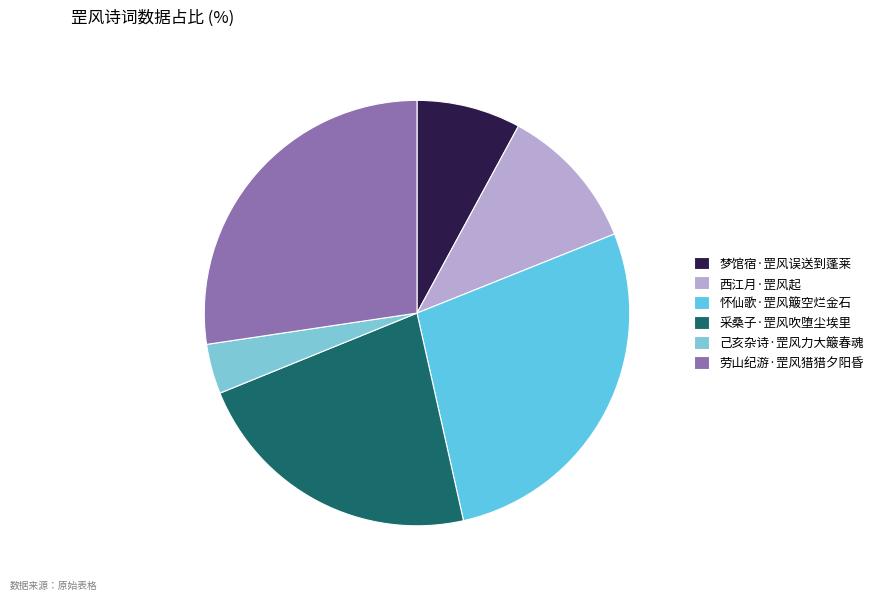

Which has a higher value, 梦馆宿·罡风误送到蓬莱 or 采桑子·罡风吹堕尘埃里?

采桑子·罡风吹堕尘埃里